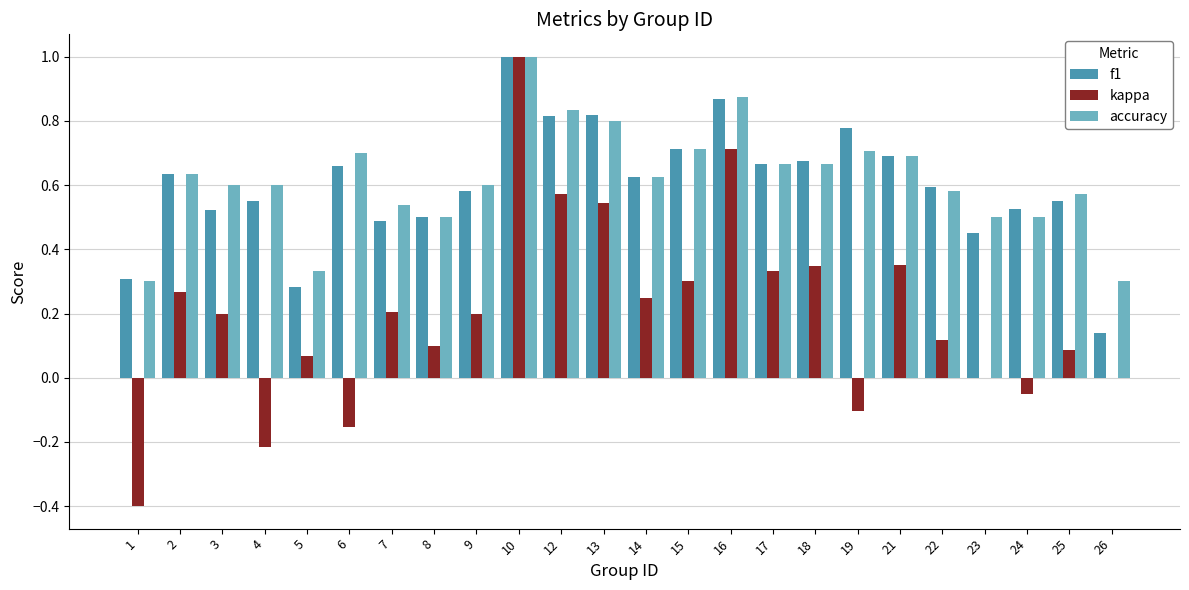

How many groups of bars are there?

24